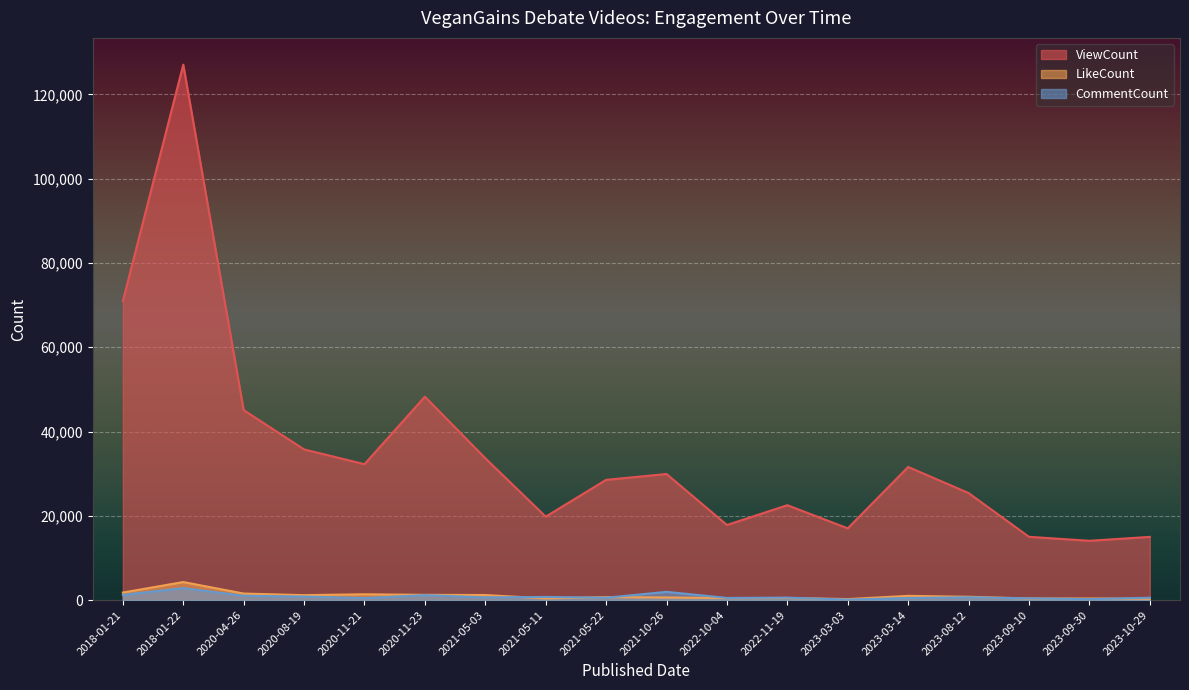

What is the maximum value for LikeCount?

4283